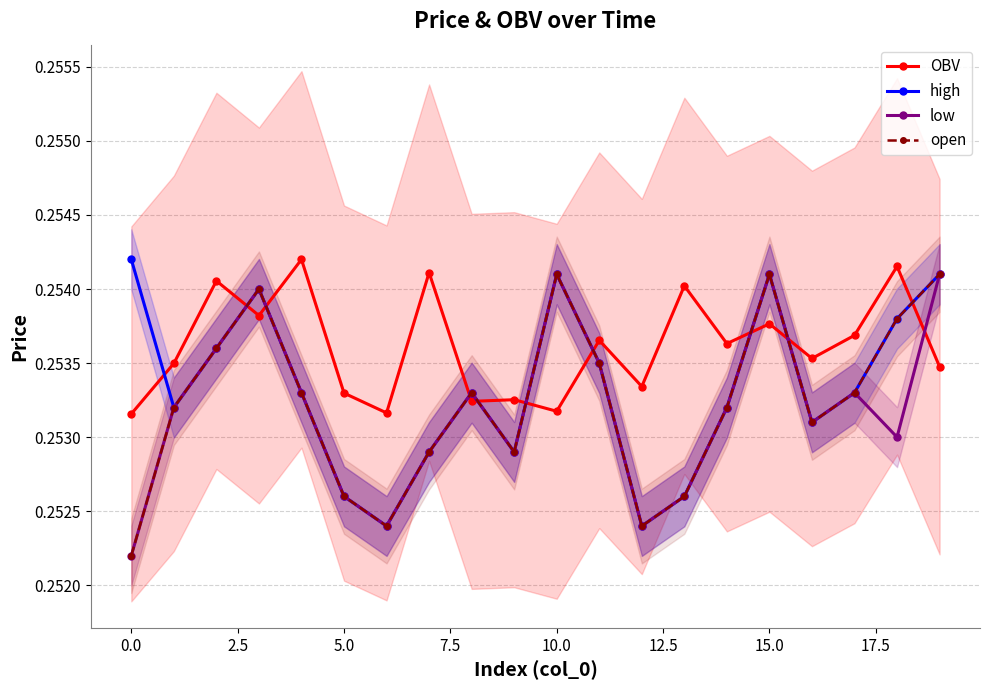

What is the minimum value shown in the chart?

0.3